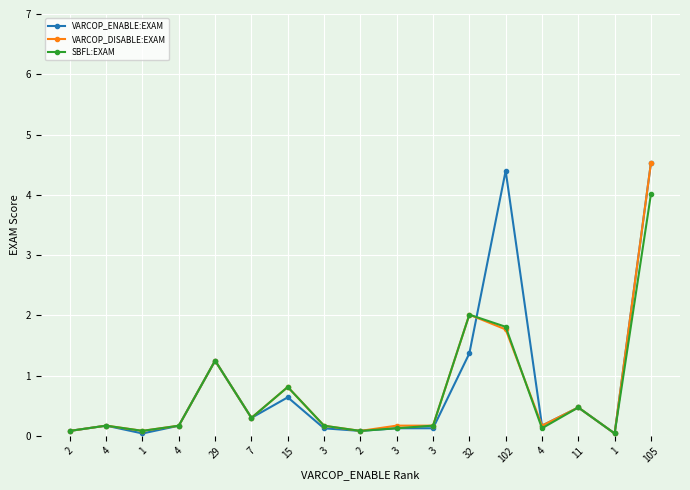

How many categories are shown in the chart?

17